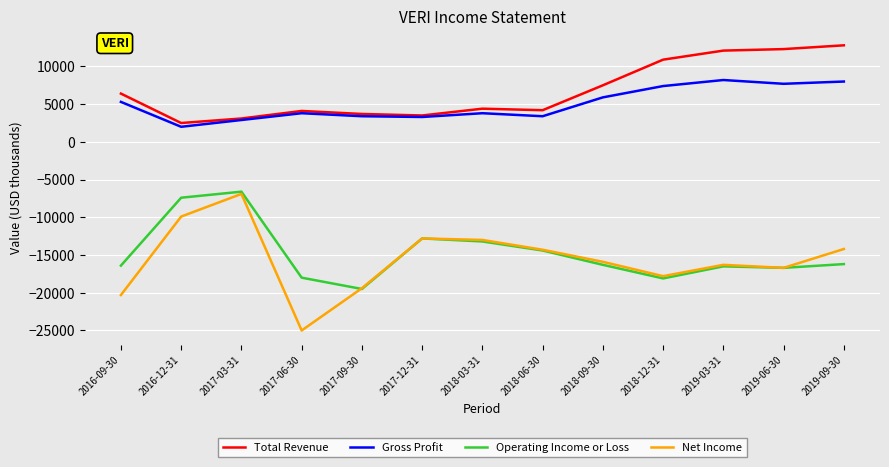

True or false: Total Revenue and Net Income cross at least once.

False